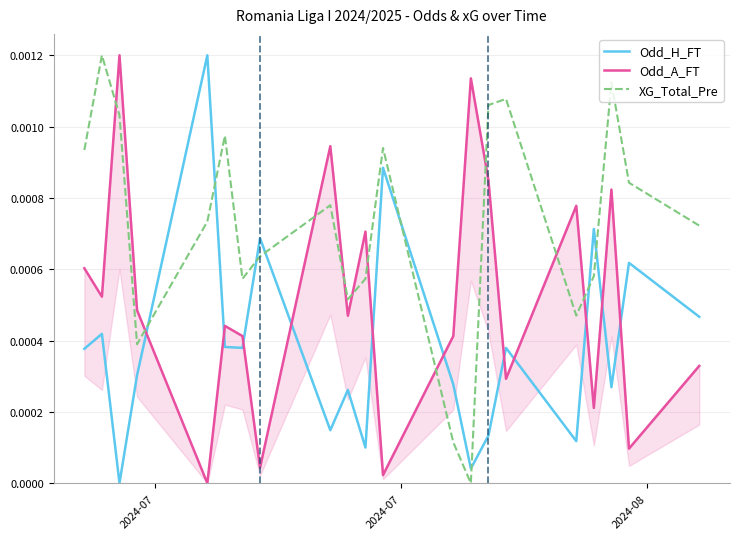

Which series ends up on top after the final intersection of XG_Total_Pre and Odd_H_FT?

XG_Total_Pre